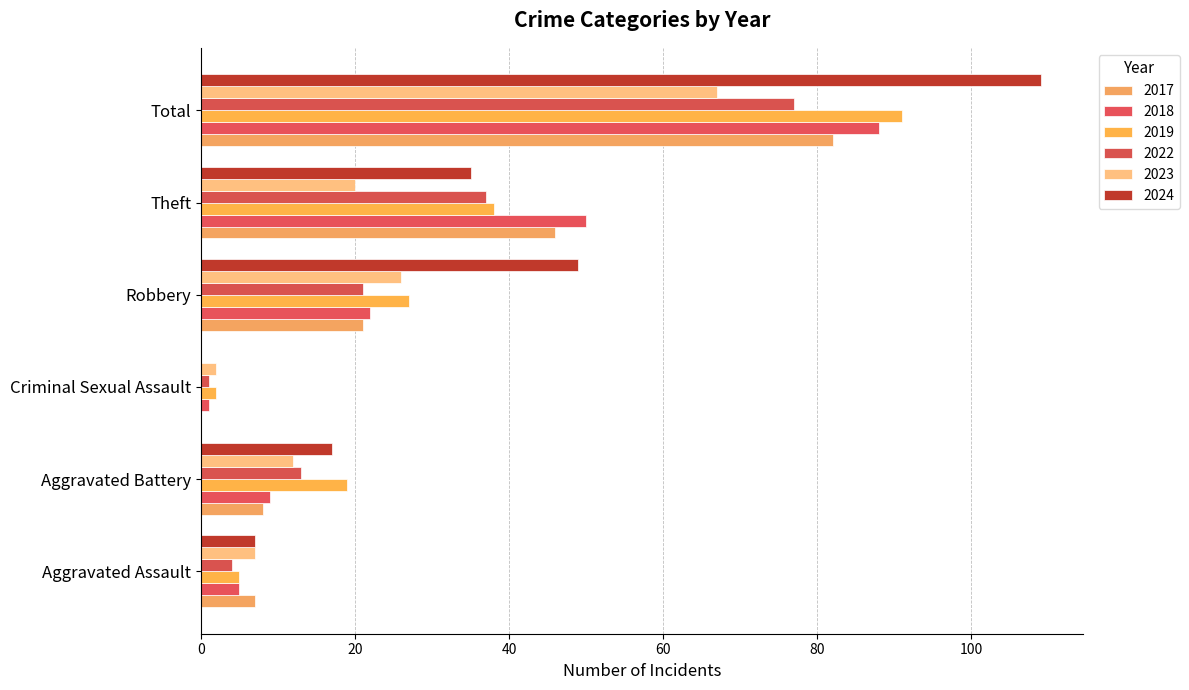

What is the approximate value of 2022 at Theft, to the nearest 5?

35